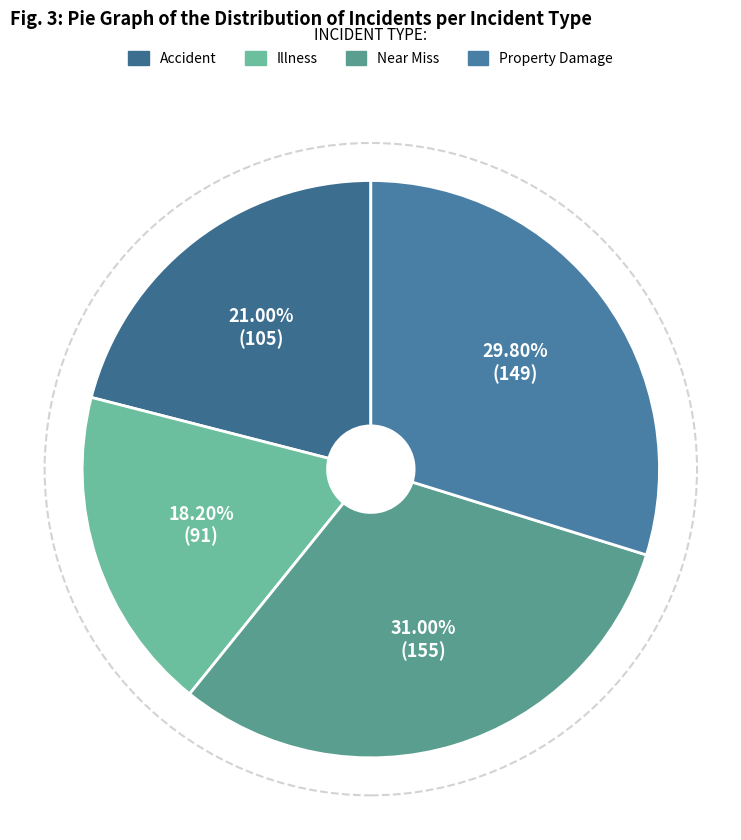

To the nearest percent, what portion does Accident represent?

21%